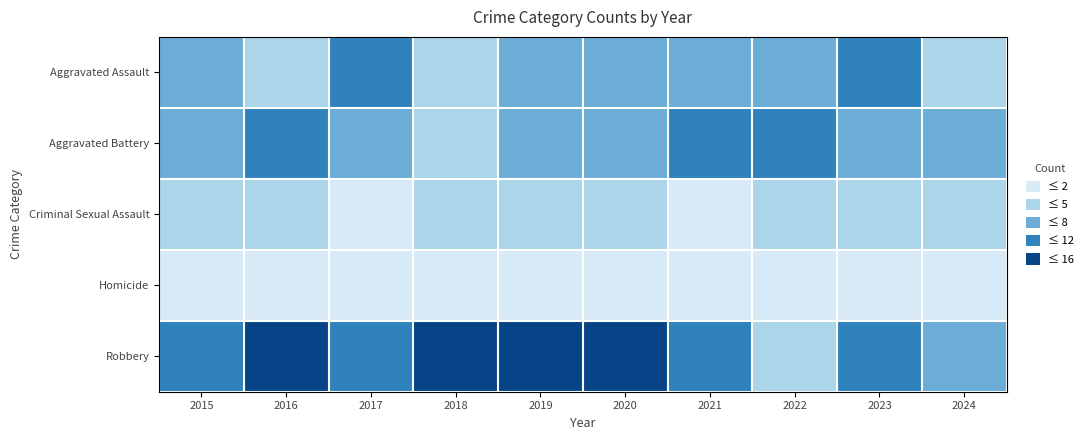

List the series in order of their peak value, lowest first.

Homicide, Criminal Sexual Assault, Aggravated Assault, Aggravated Battery, Robbery